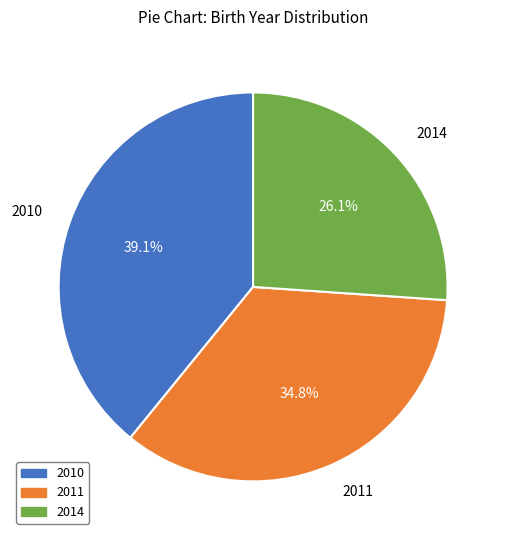

Which slice is the largest?

2010